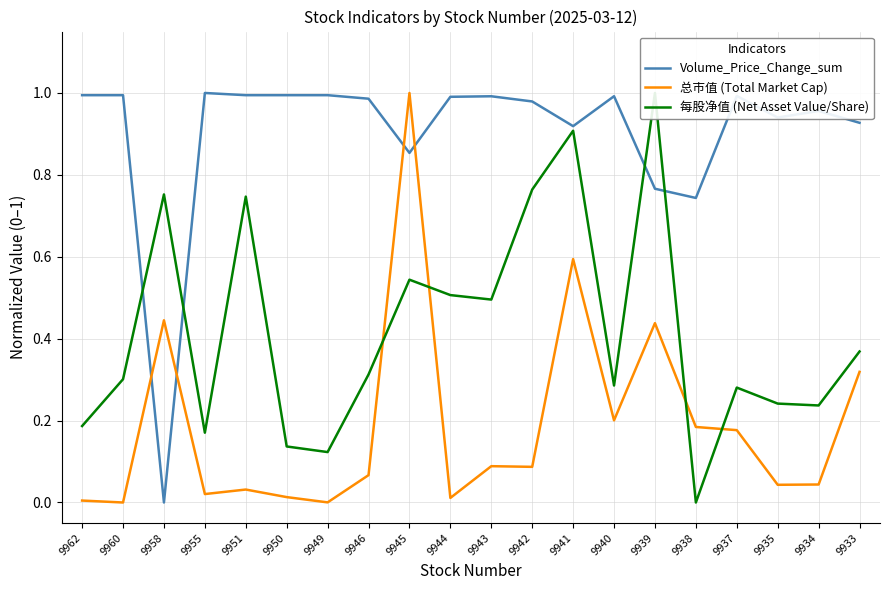

What is the average value of the 总市值 (Total Market Cap) series?

0.2